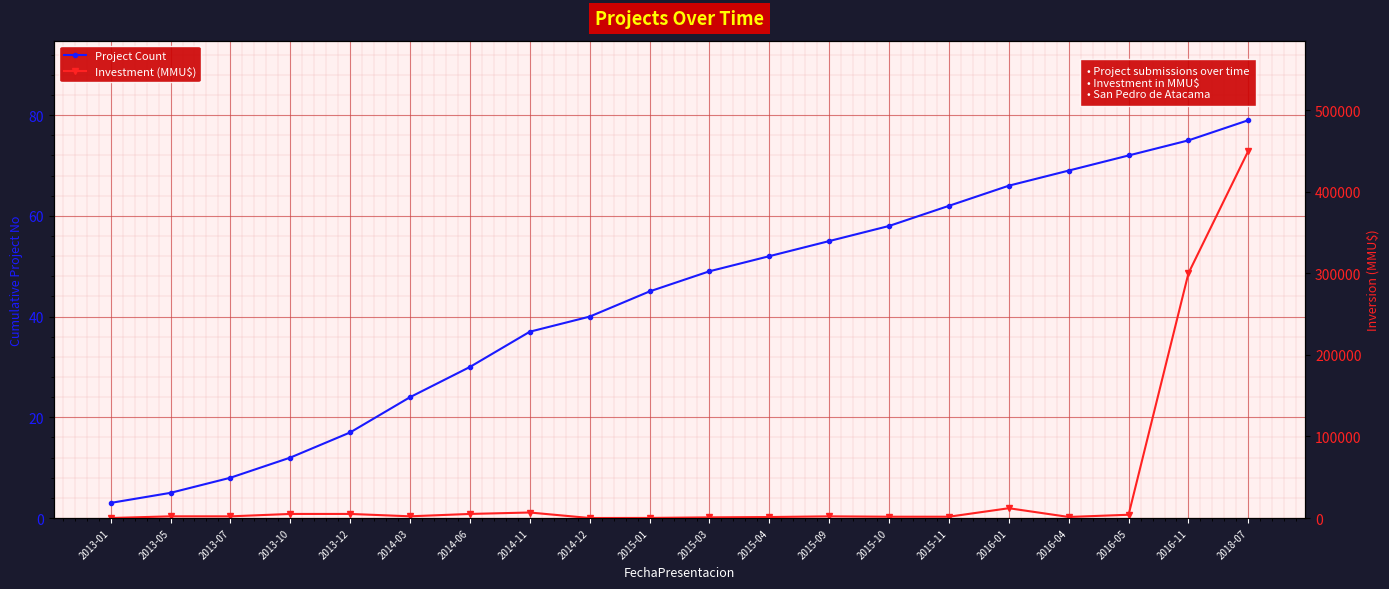

Is it true that Project Count equals 3 at 2013-01?

True